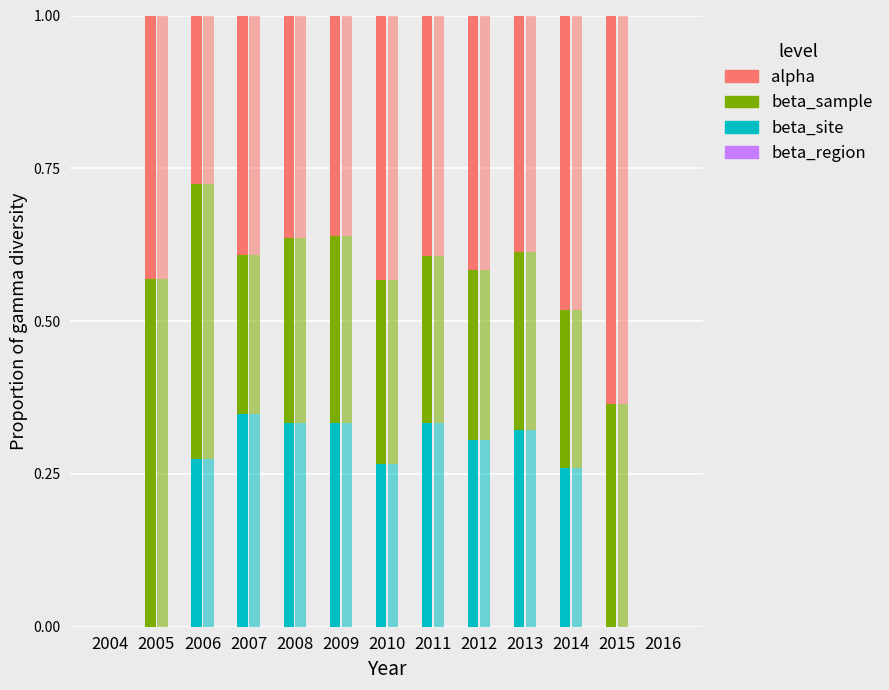

Rank the series at 2012 from lowest to highest value.

beta_region, beta_sample, beta_site, alpha